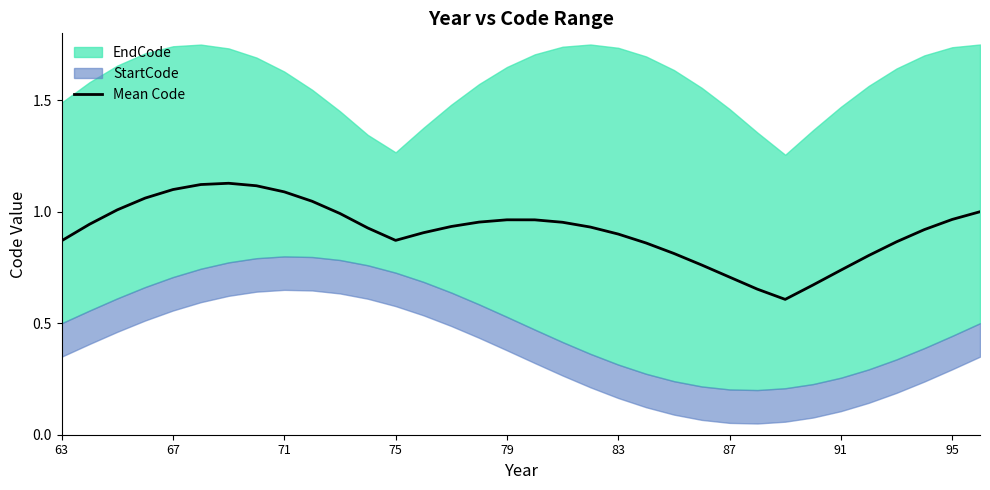

What is the lowest value of the Mean Code series?

0.6